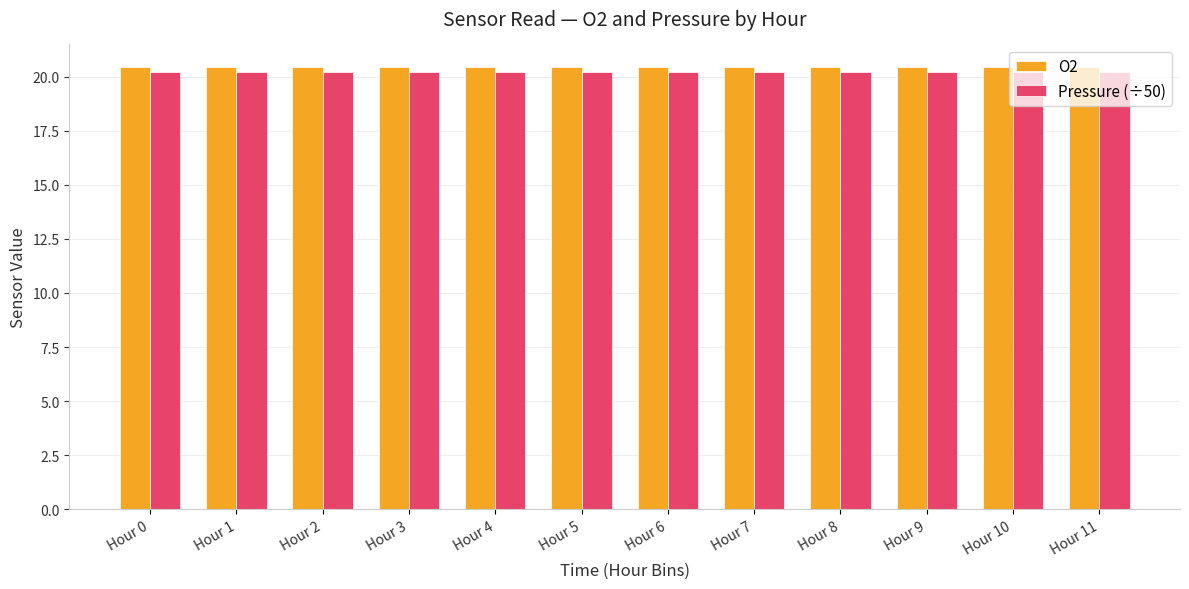

How many series are shown in this chart?

2